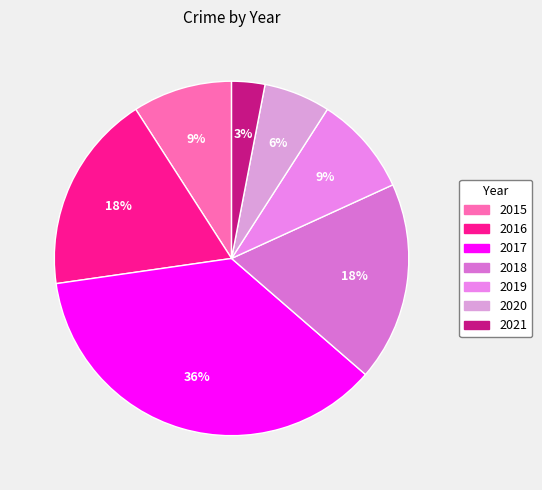

What is the change in value from 2017 to 2020?

-10